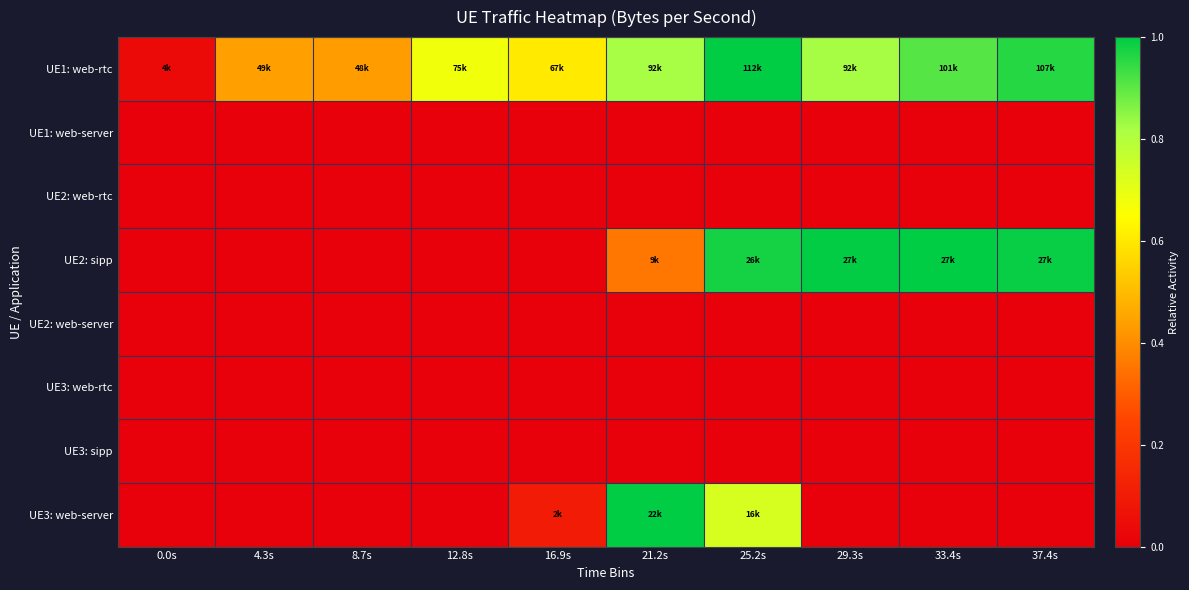

What is the total value across all series at 37.4s?

1.9